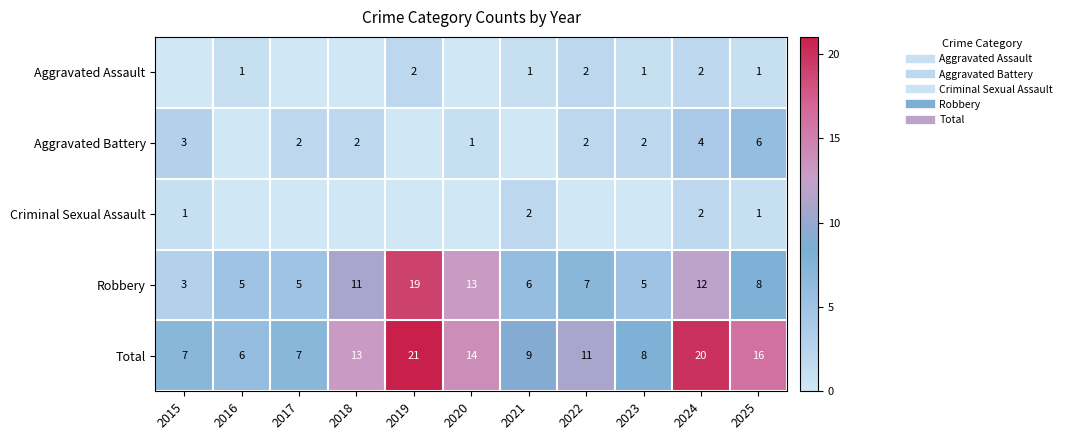

Between 2022 and 2015, which is larger?

2022